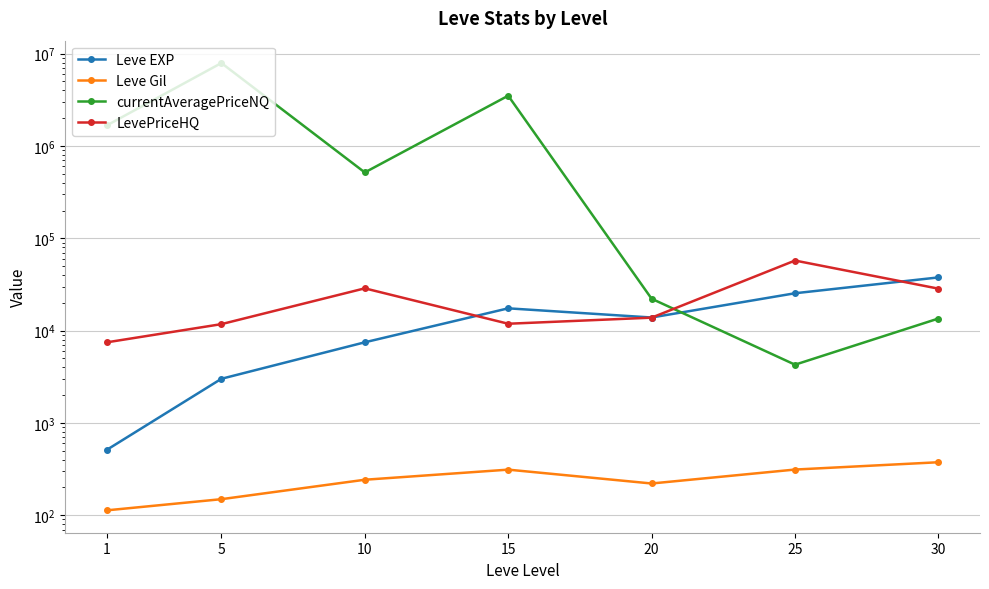

Reading right to left, extract all data points from this chart.

Leve EXP: 30=37715.0	25=25410.0	20=13876.7	15=17445.0	10=7475.0	5=3008.3	1=510.2
Leve Gil: 30=375.2	25=312.7	20=220.8	15=312.0	10=242.5	5=149.3	1=113.0
currentAveragePriceNQ: 30=13525.0	25=4277.0	20=22164.3	15=3507793.2	10=517217.2	5=7924502.7	1=1669000.9
LevePriceHQ: 30=28499.0	25=57447.4	20=13822.6	15=11875.5	10=28718.1	5=11759.5	1=7464.7